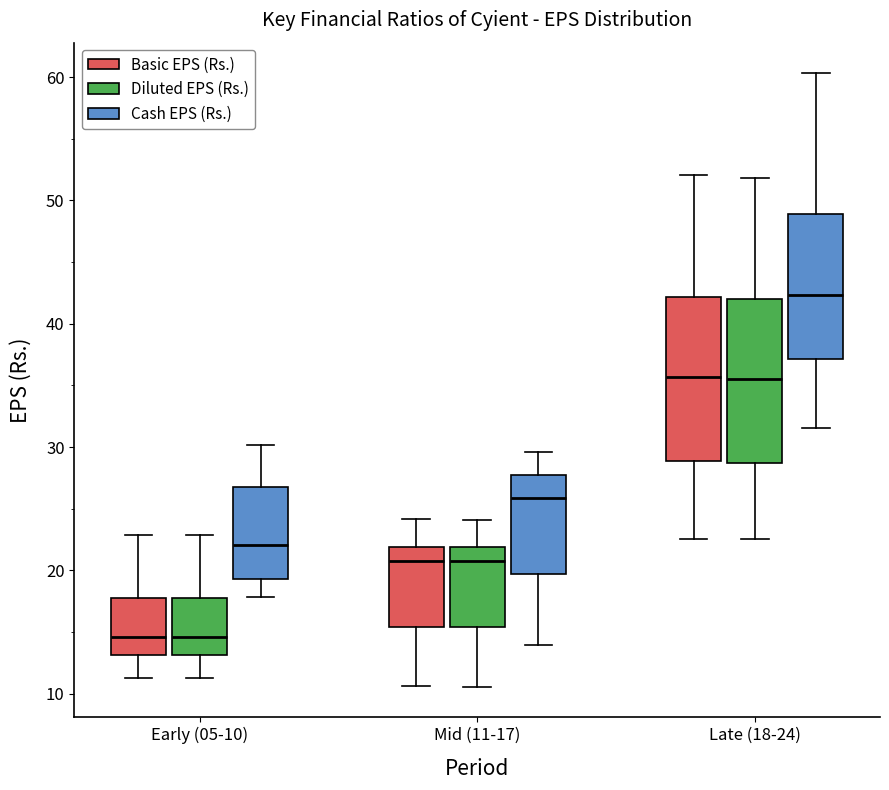

Reading left to right, read every box against the y-axis: the position of its median line, the range the box covers, and the ends of its whiskers. The values are not printed on the chart, so give them approximately, as read against the axis.

Early (05-10) (Basic EPS (Rs.)): median 15, box 13 to 18, whiskers 11 to 23
Early (05-10) (Diluted EPS (Rs.)): median 15, box 13 to 18, whiskers 11 to 23
Early (05-10) (Cash EPS (Rs.)): median 22, box 19 to 27, whiskers 18 to 30
Mid (11-17) (Basic EPS (Rs.)): median 21, box 15 to 22, whiskers 11 to 24
Mid (11-17) (Diluted EPS (Rs.)): median 21, box 15 to 22, whiskers 11 to 24
Mid (11-17) (Cash EPS (Rs.)): median 26, box 20 to 28, whiskers 14 to 30
Late (18-24) (Basic EPS (Rs.)): median 36, box 29 to 42, whiskers 23 to 52
Late (18-24) (Diluted EPS (Rs.)): median 36, box 29 to 42, whiskers 23 to 52
Late (18-24) (Cash EPS (Rs.)): median 42, box 37 to 49, whiskers 32 to 60